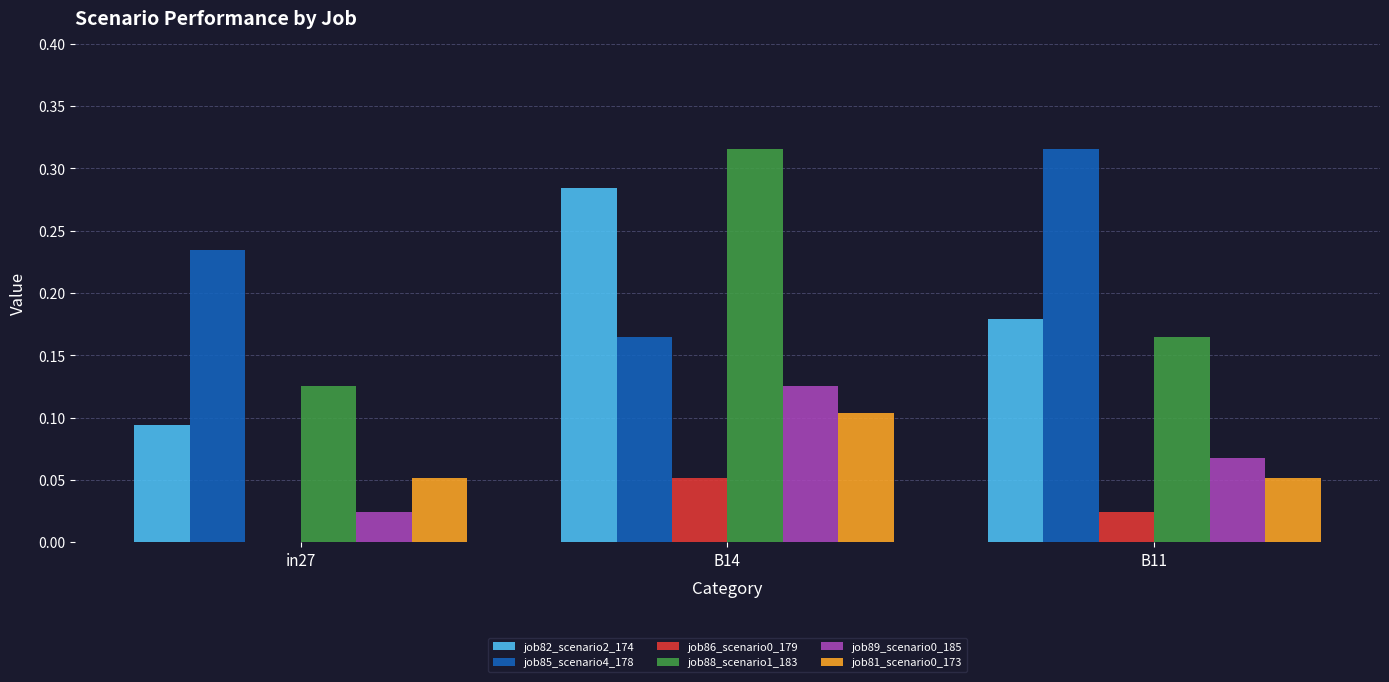

What is the sum of the job88_scenario1_183 values at B14 and B11?

0.5